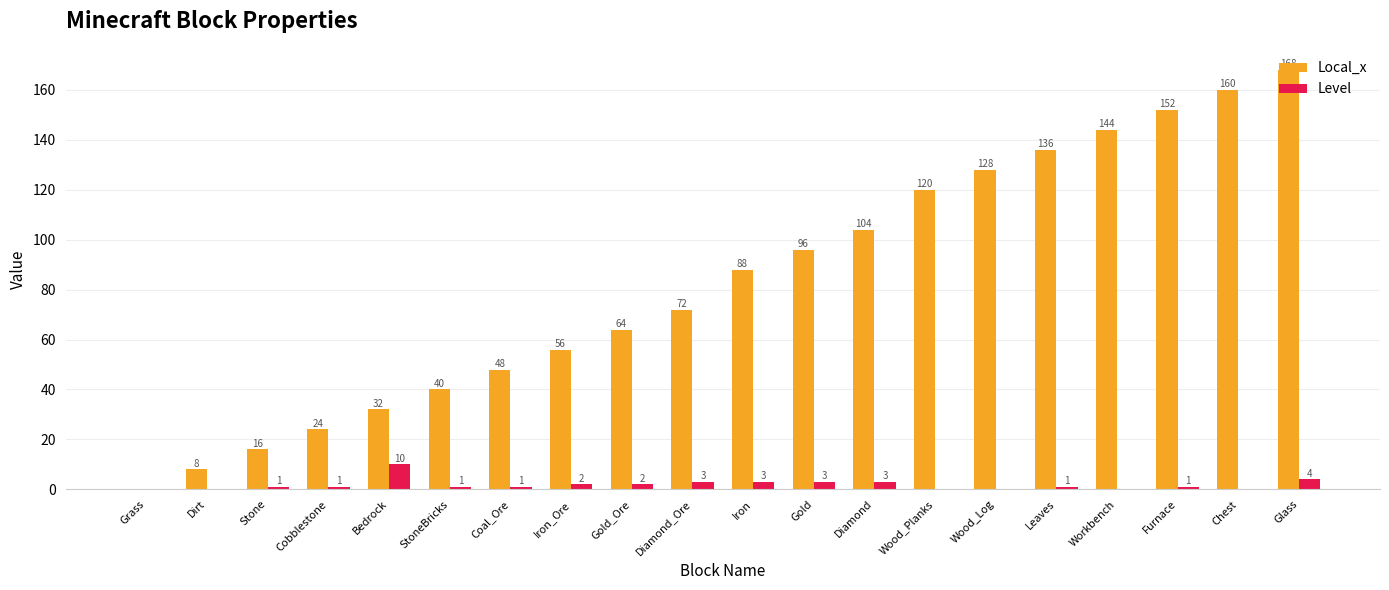

Which label corresponds to the largest value in the chart?

Glass